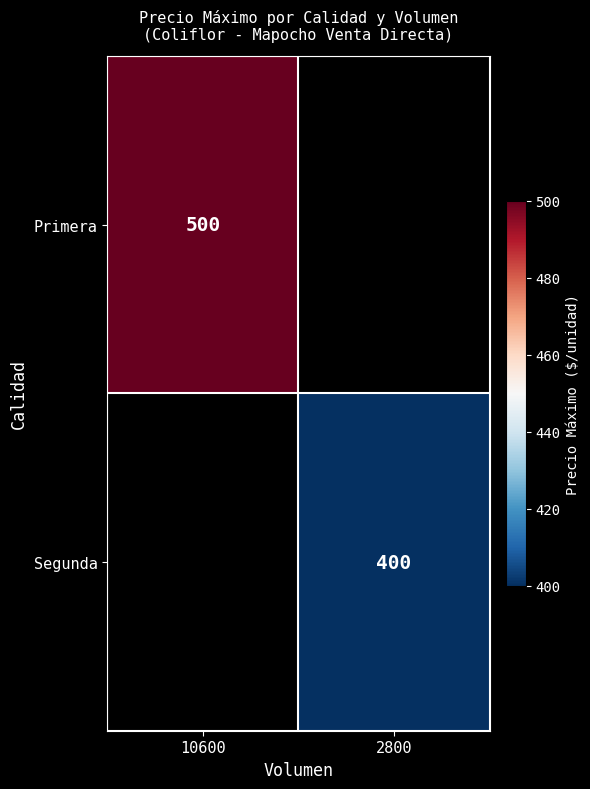

The Primera series shows 500 at 10600. True or false?

True